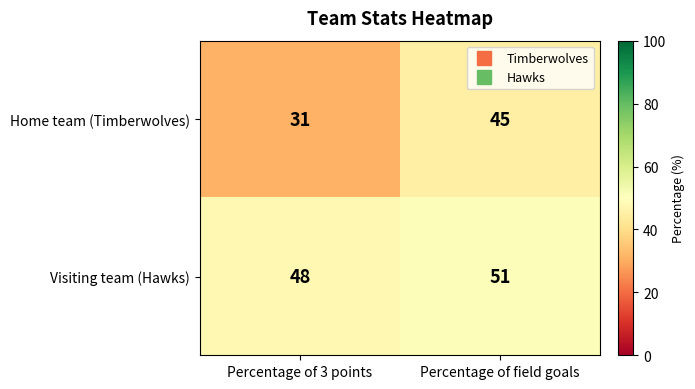

Is it true that Visiting team (Hawks) equals 15 at Percentage of field goals?

False